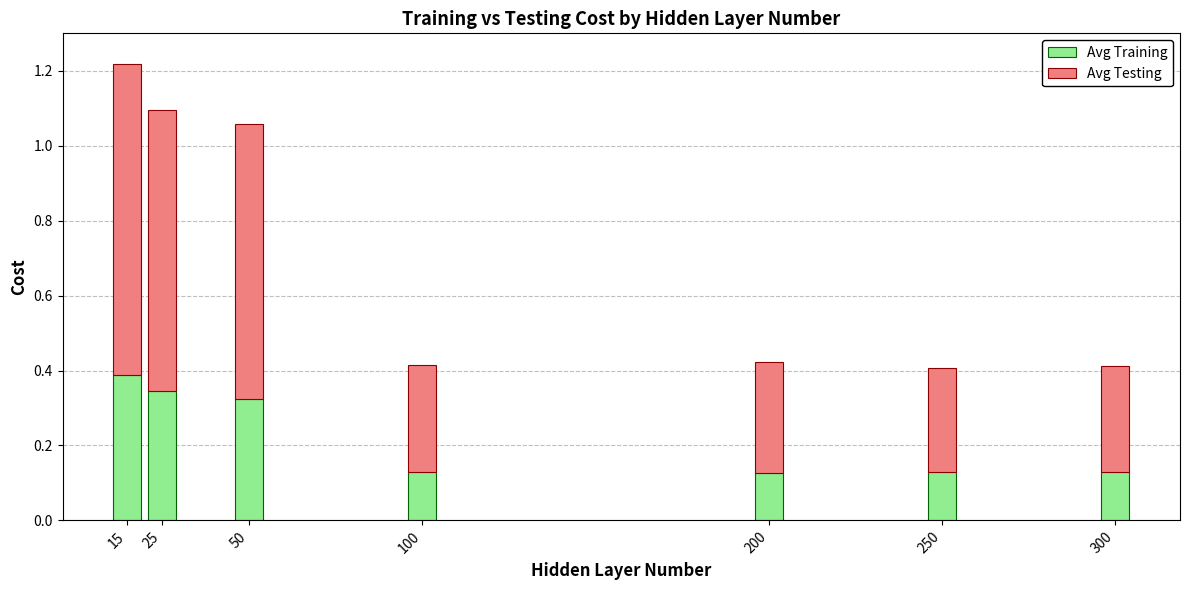

Does the chart contain any negative values?

No